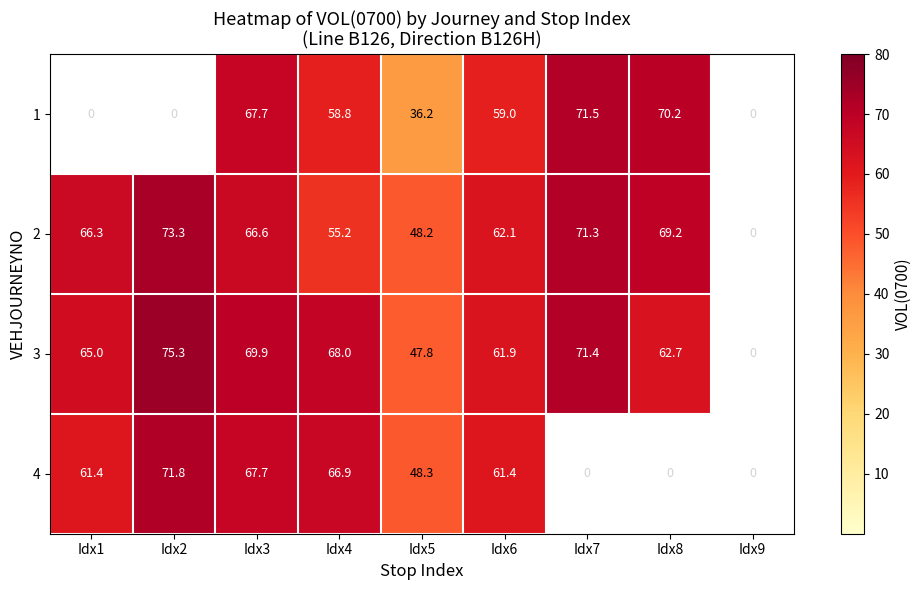

True or false: 2 has a value of 107.1 at Idx2.

False